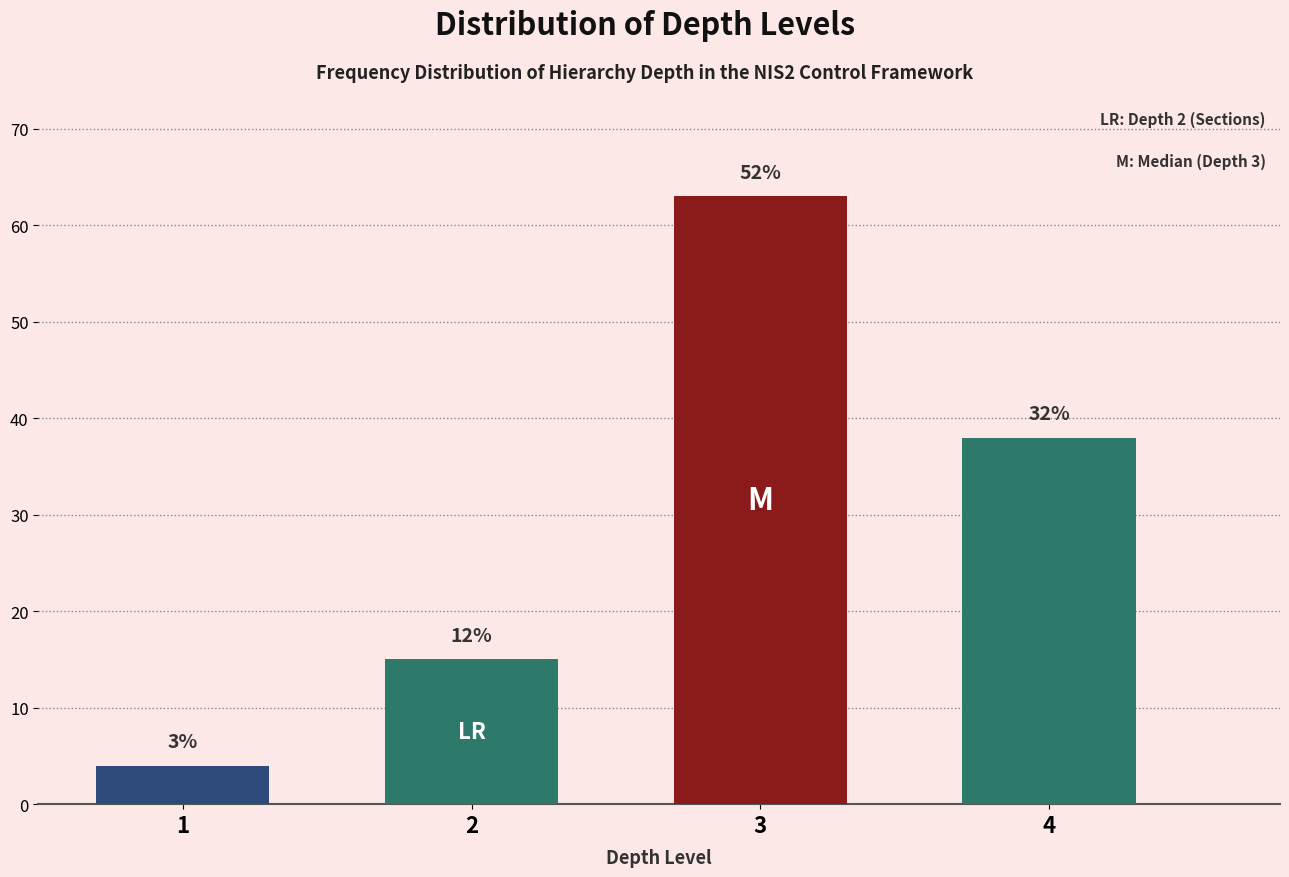

Are the bars horizontal?

No